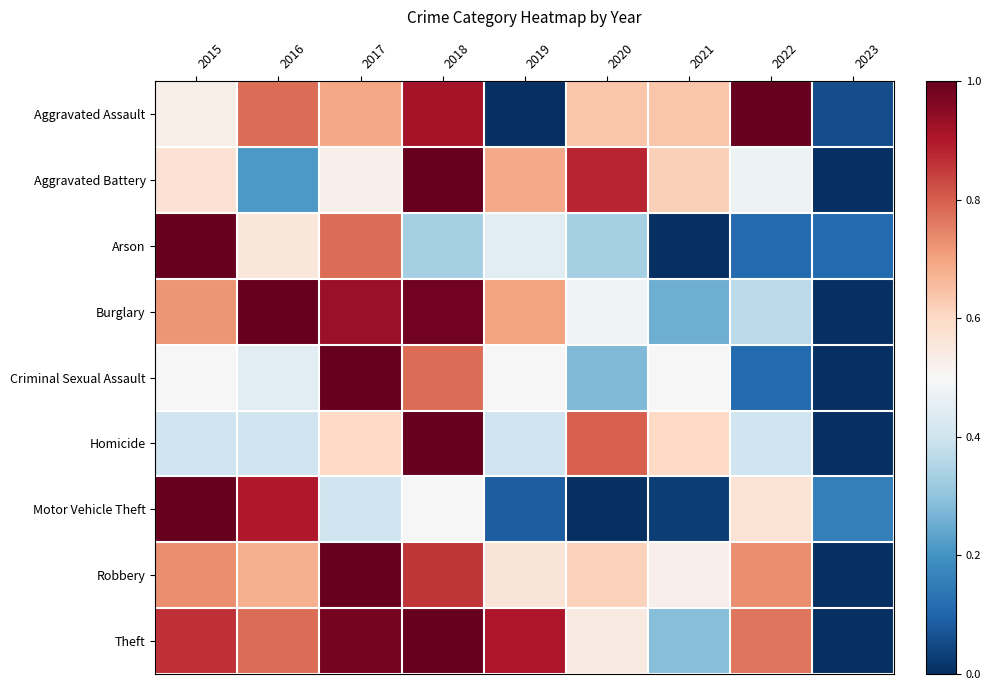

Reading left to right, list all the values displayed in this chart.

Aggravated Assault: 2015=0.5	2016=0.8	2017=0.7	2018=0.9	2019=0.0	2020=0.6	2021=0.6	2022=1.0	2023=0.1
Aggravated Battery: 2015=0.6	2016=0.2	2017=0.5	2018=1.0	2019=0.7	2020=0.9	2021=0.6	2022=0.5	2023=0.0
Arson: 2015=1.0	2016=0.6	2017=0.8	2018=0.3	2019=0.4	2020=0.3	2021=0.0	2022=0.1	2023=0.1
Burglary: 2015=0.7	2016=1.0	2017=0.9	2018=1.0	2019=0.7	2020=0.5	2021=0.3	2022=0.4	2023=0.0
Criminal Sexual Assault: 2015=0.5	2016=0.4	2017=1.0	2018=0.8	2019=0.5	2020=0.3	2021=0.5	2022=0.1	2023=0.0
Homicide: 2015=0.4	2016=0.4	2017=0.6	2018=1.0	2019=0.4	2020=0.8	2021=0.6	2022=0.4	2023=0.0
Motor Vehicle Theft: 2015=1.0	2016=0.9	2017=0.4	2018=0.5	2019=0.1	2020=0.0	2021=0.0	2022=0.6	2023=0.2
Robbery: 2015=0.7	2016=0.7	2017=1.0	2018=0.9	2019=0.6	2020=0.6	2021=0.5	2022=0.7	2023=0.0
Theft: 2015=0.9	2016=0.8	2017=1.0	2018=1.0	2019=0.9	2020=0.5	2021=0.3	2022=0.8	2023=0.0